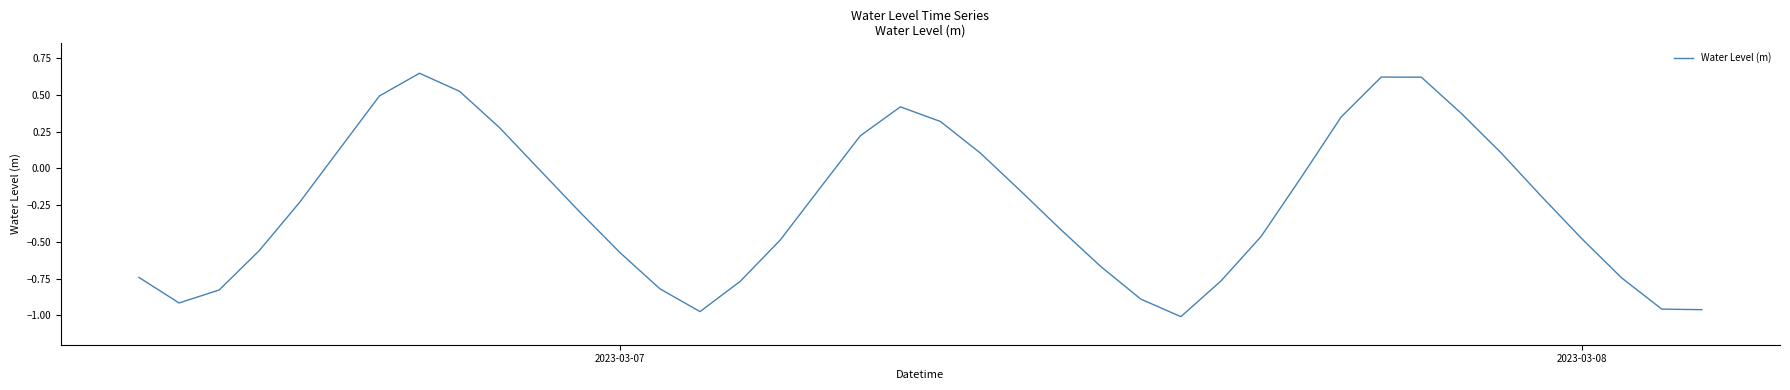

What is the average value?

-0.2